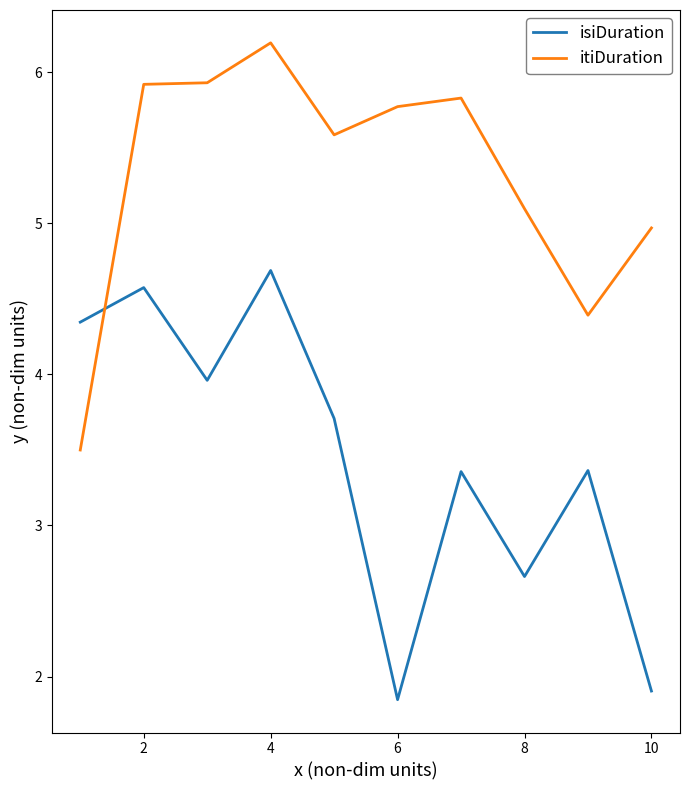

What is the minimum value for isiDuration?

1.8